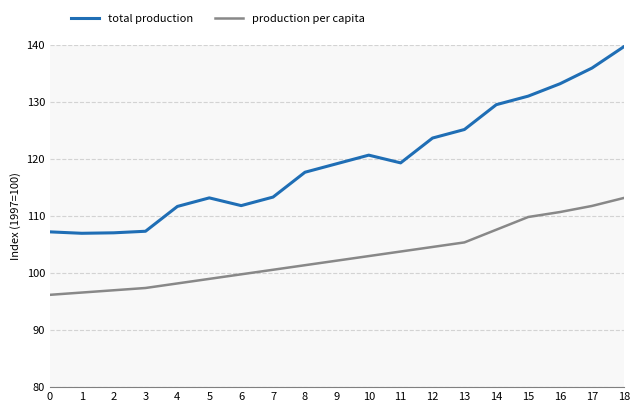

What is the difference between the total production values at 2 and 13?

18.1